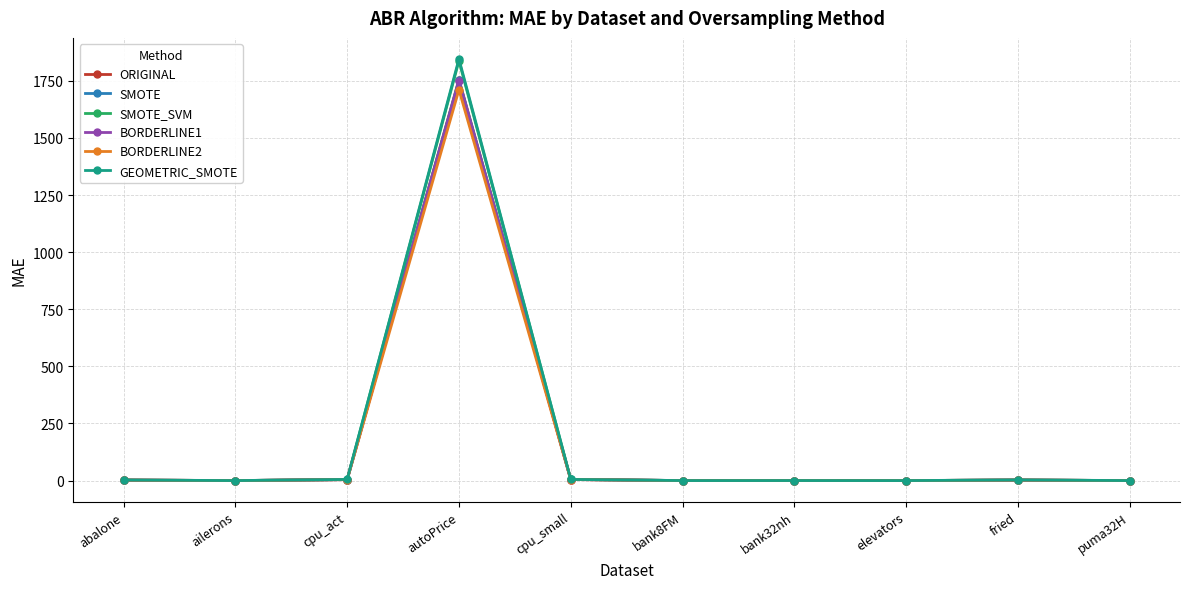

At which category is the sum across all series the highest?

autoPrice